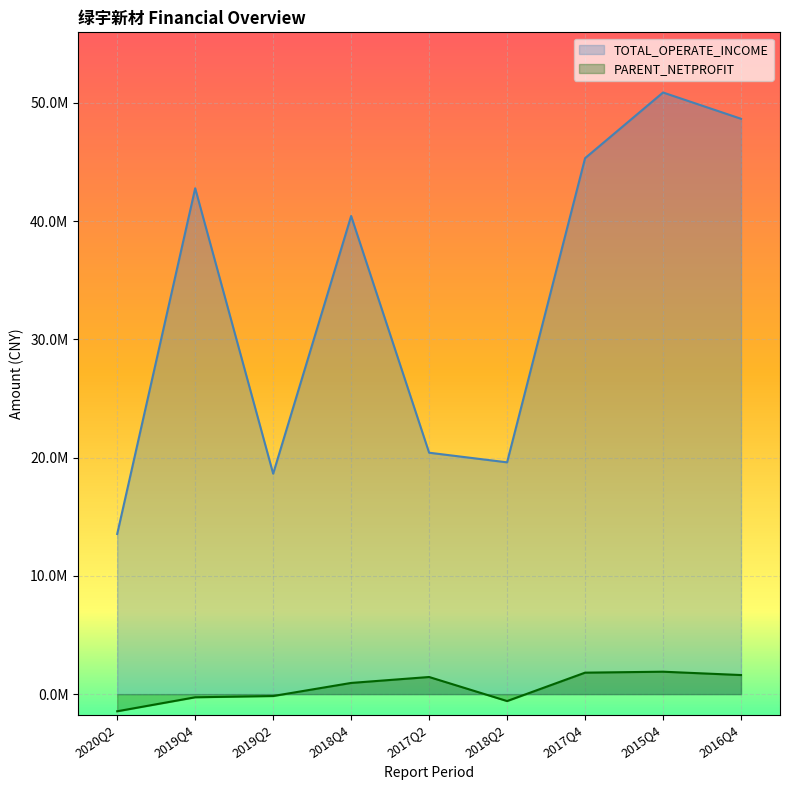

How many series are shown in this chart?

2